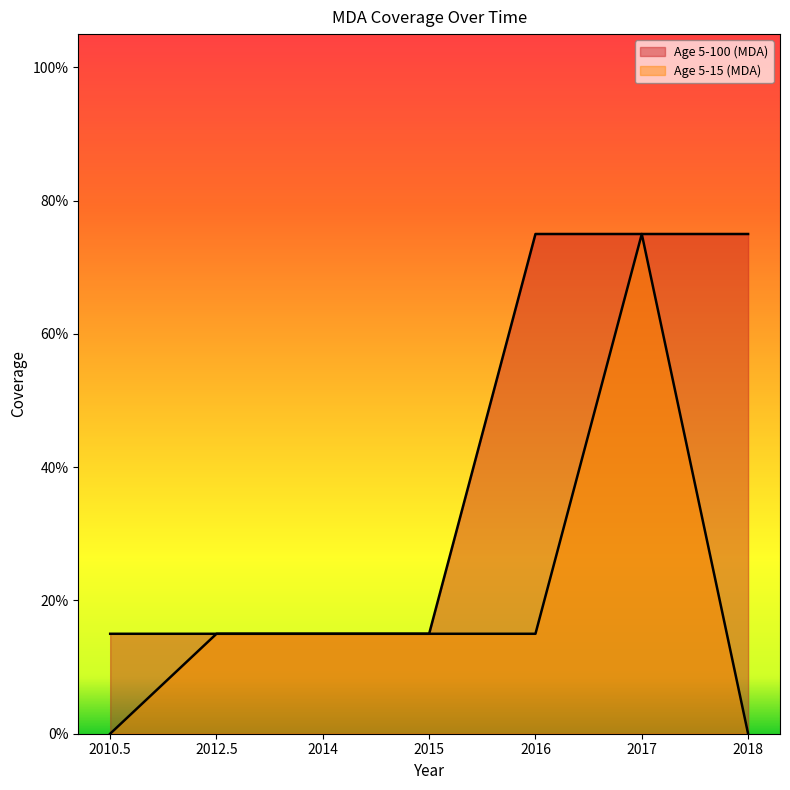

At which label does Age 5-100 (MDA) reach its peak?

2016